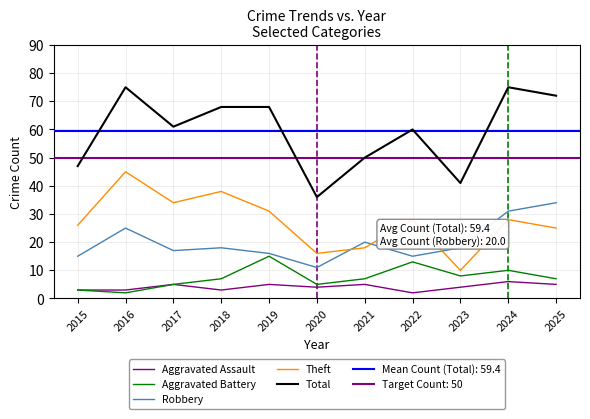

What are all the series names shown in the legend?

Aggravated Assault, Aggravated Battery, Robbery, Theft, Total